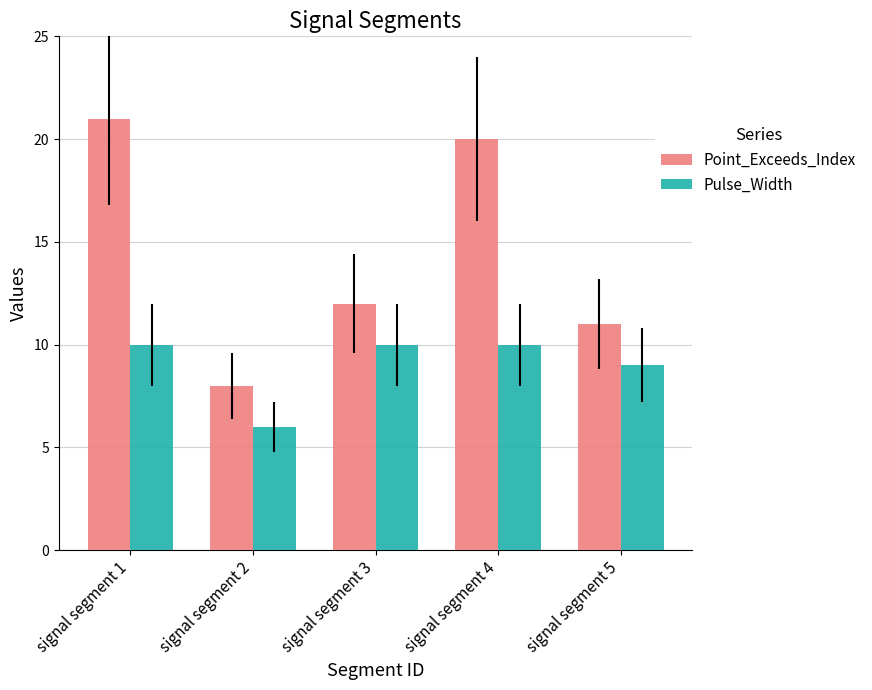

At which category does the chart reach its peak across all series?

signal segment 1